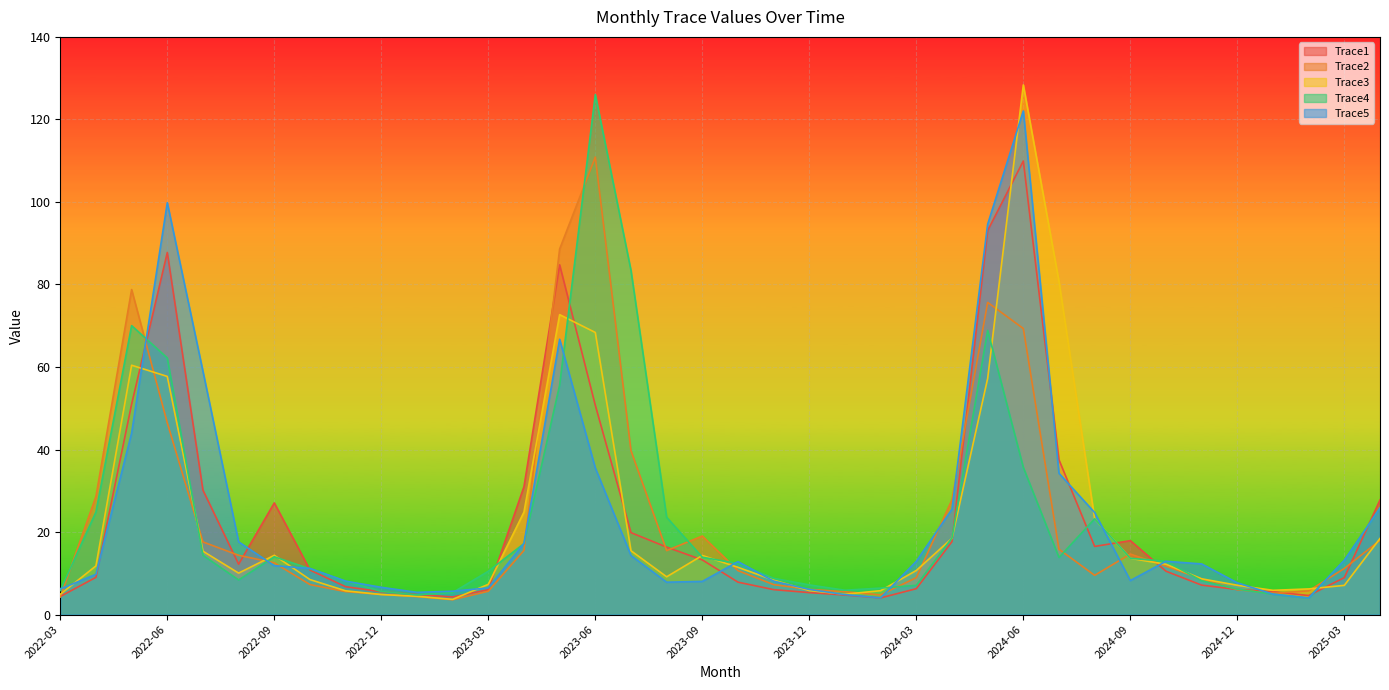

List the series in order of their peak value, highest first.

Trace3, Trace4, Trace5, Trace2, Trace1